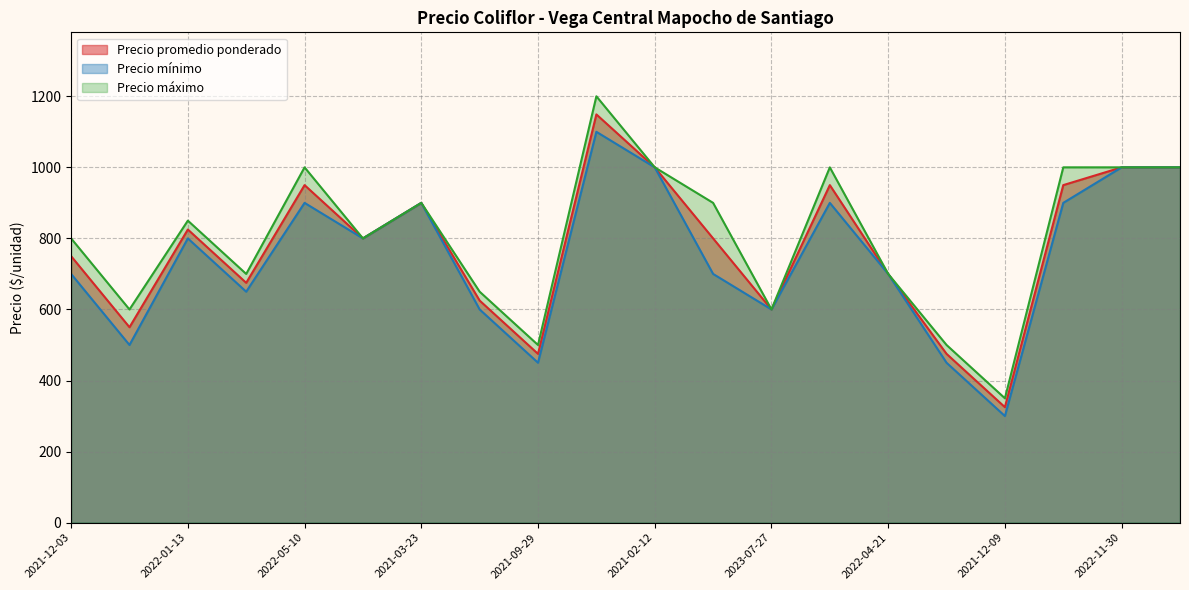

What is the minimum value for Precio mínimo?

300